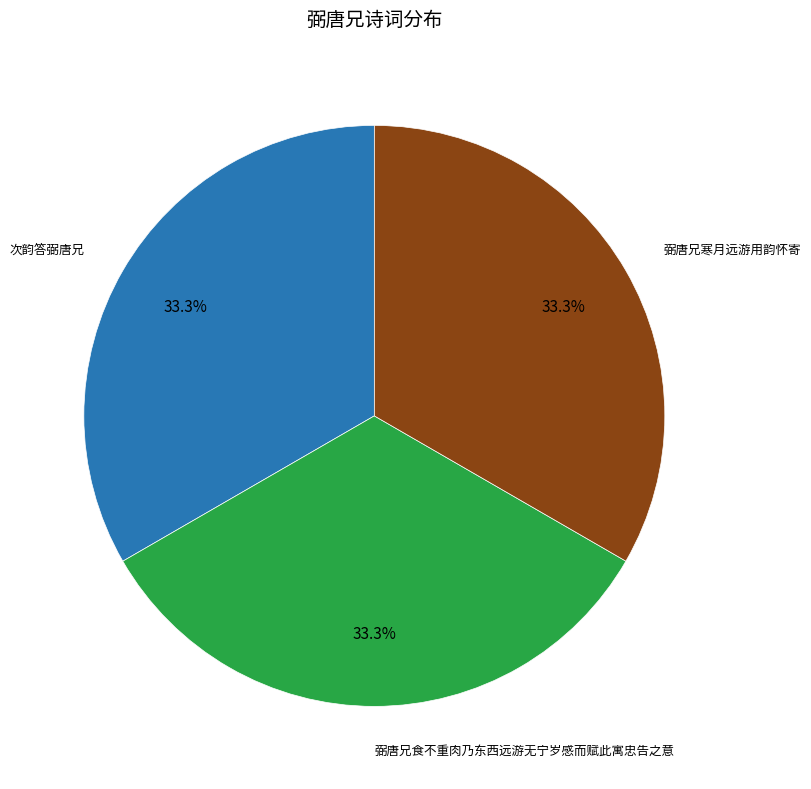

Does any single category account for the majority?

No